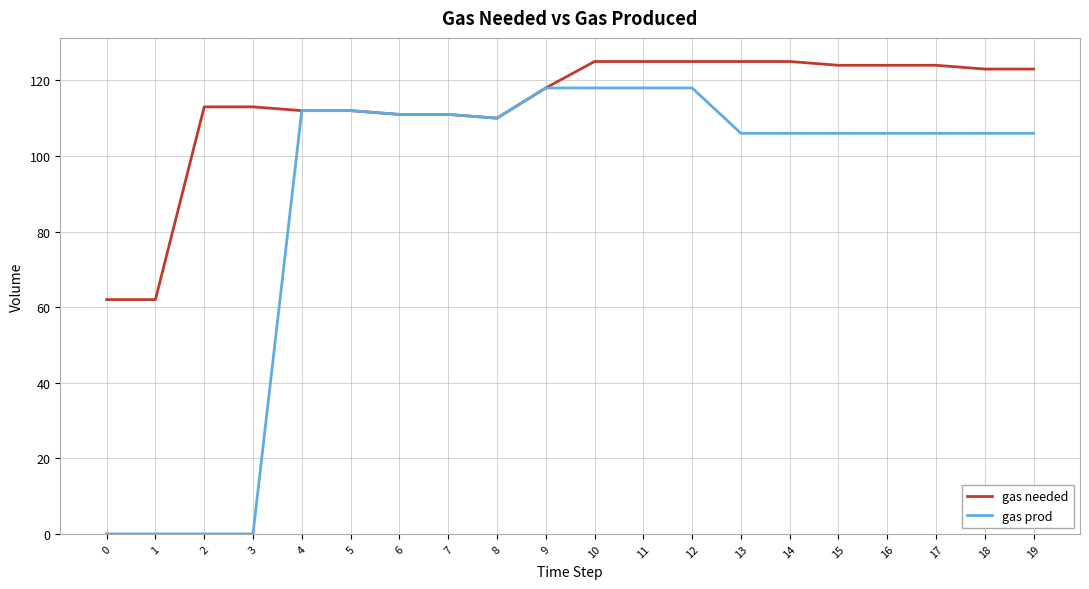

What is the total value across all series at 5?

224